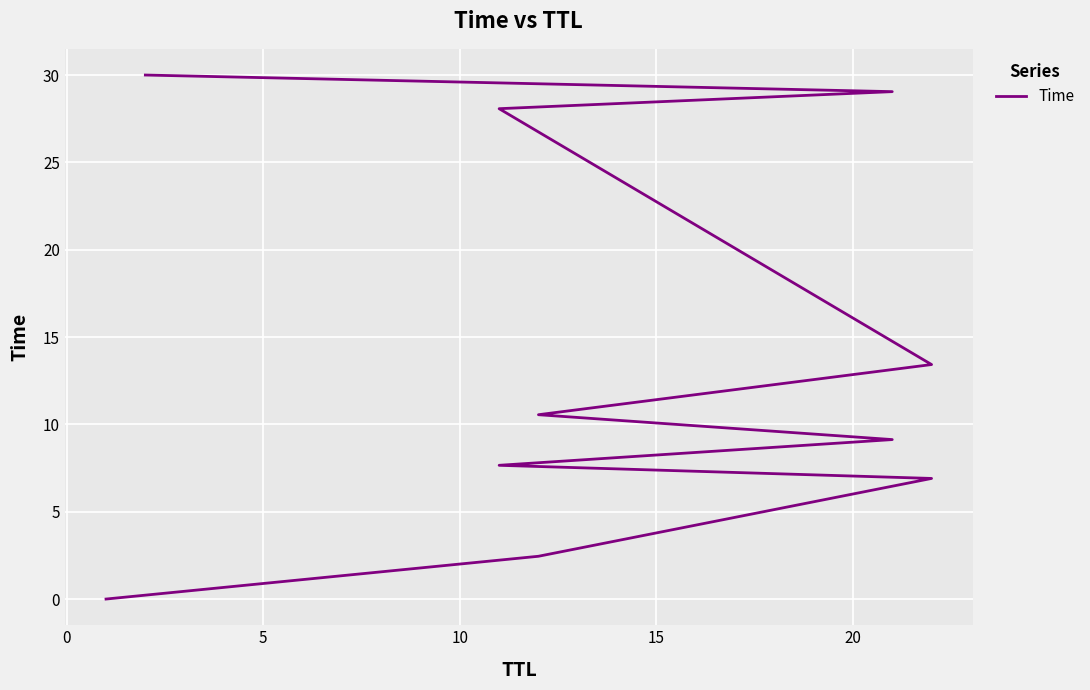

What is the maximum value shown in the chart?

30.0